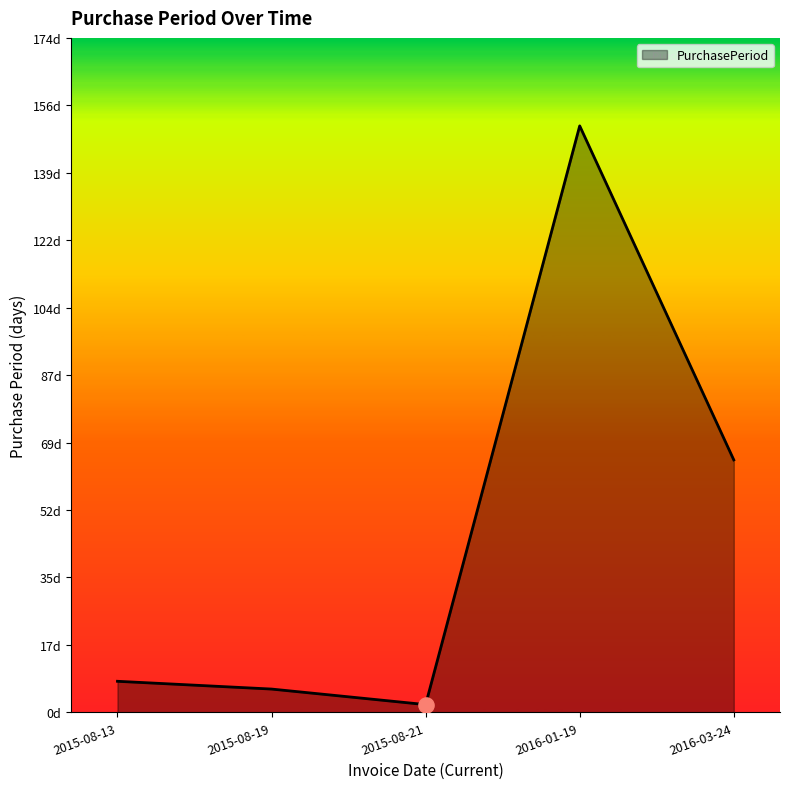

Does the chart have visible grid lines?

No